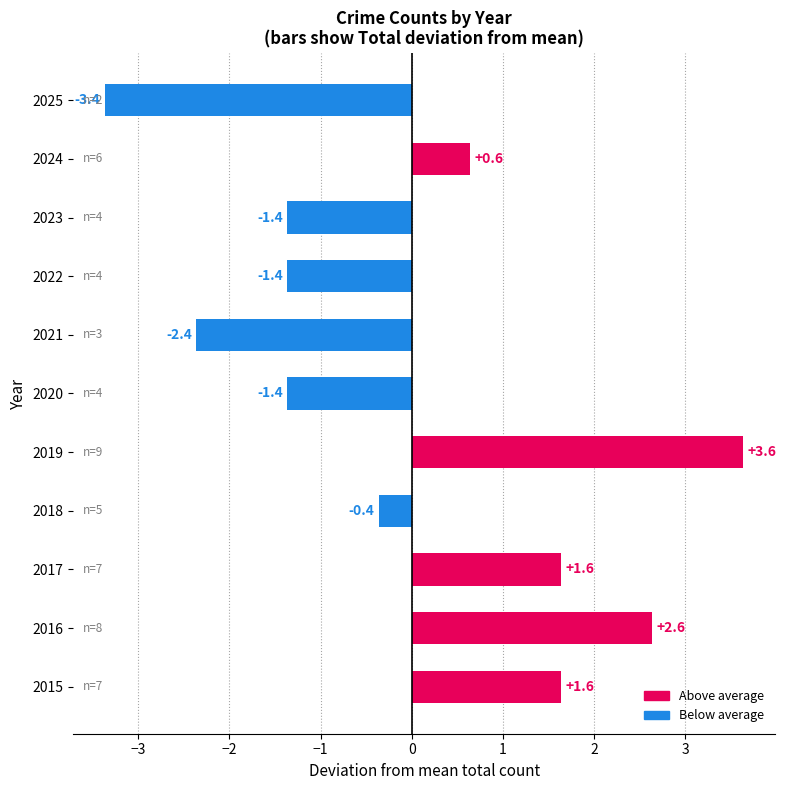

Where is the data nearest to the value 0?

2018